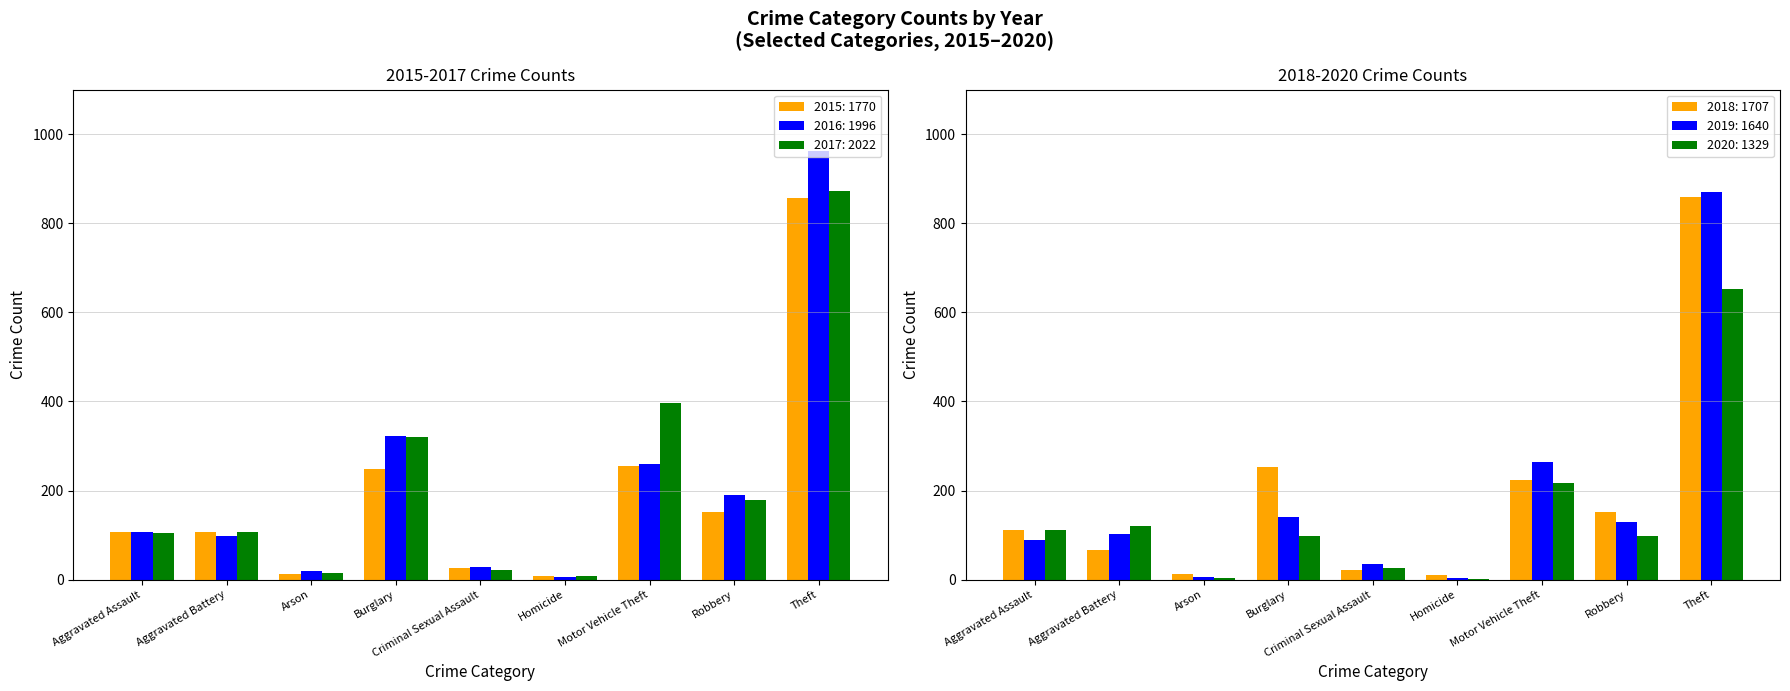

Reading left to right, what are all the values shown in this chart?

2015: 106	106	12	248	27	9	255	151	856
2016: 106	98	20	323	29	7	260	191	962
2017: 105	106	14	321	21	8	397	178	872
2018: 112	66	12	254	21	10	223	151	858
2019: 89	103	5	141	35	4	264	129	870
2020: 112	121	4	97	27	2	216	97	653